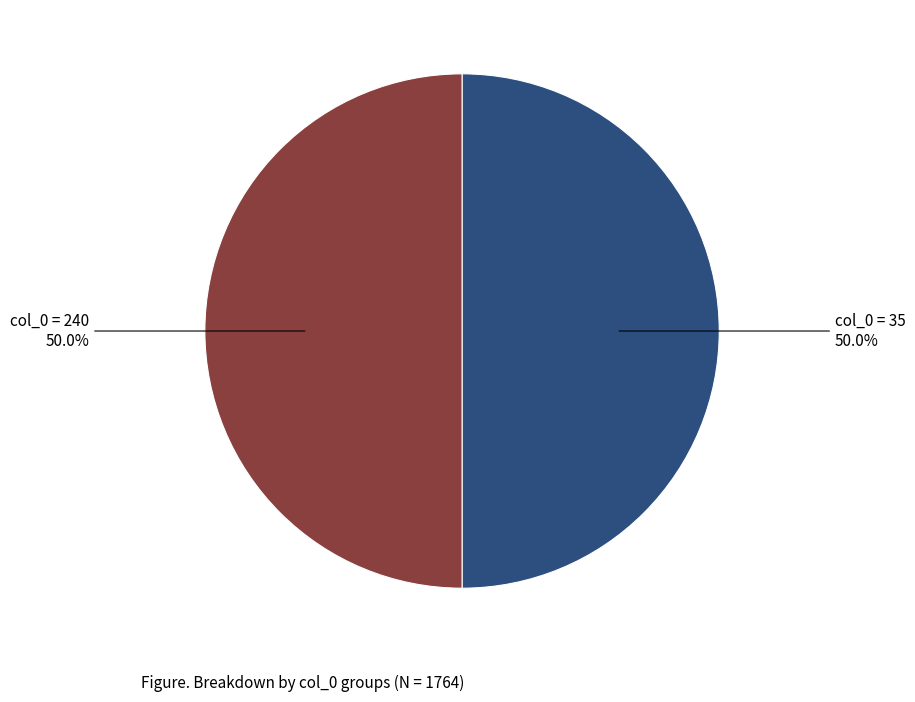

To the nearest percent, what is the difference between the largest and smallest slice percentages?

0%